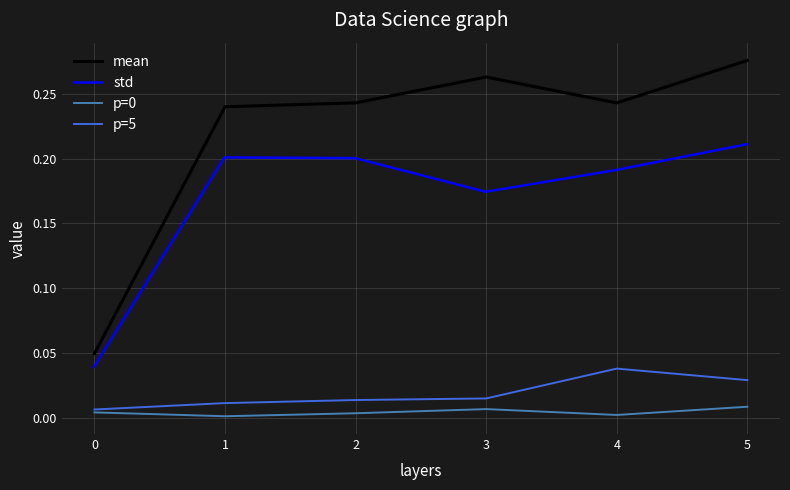

At which category is the sum across all series the highest?

5